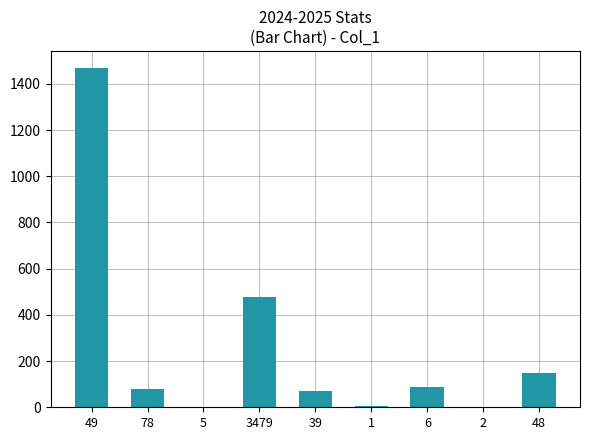

How many data points does each series have?

9